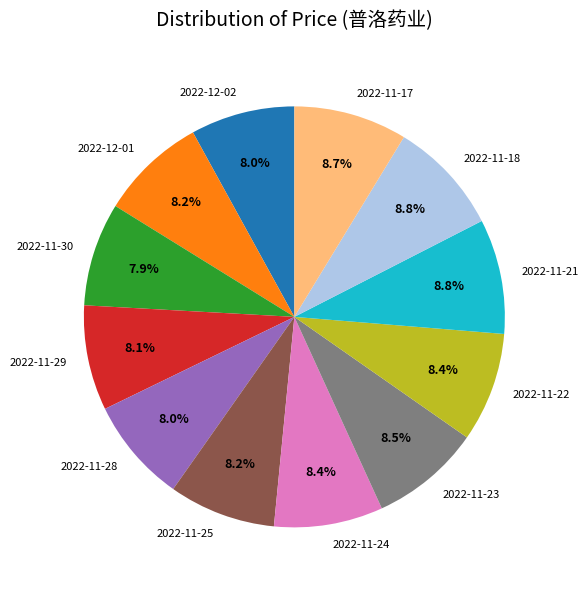

Approximately how many times larger is the value at 2022-11-25 compared to 2022-11-22?

1.0